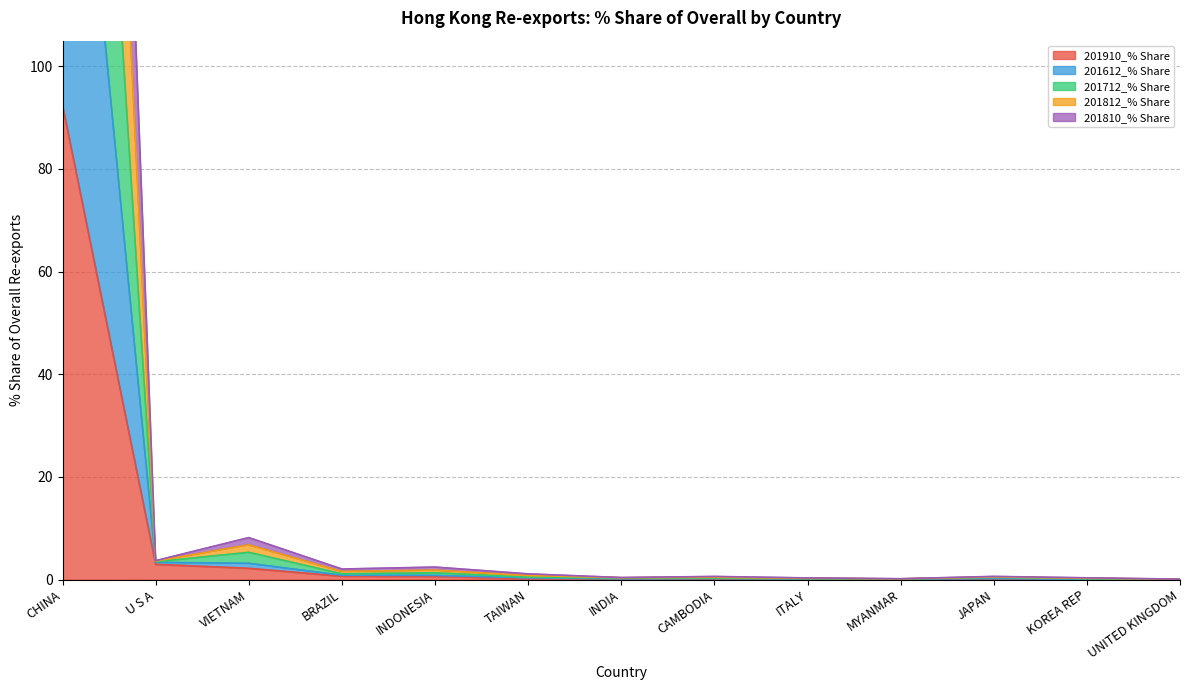

What is the difference between the maximum and minimum values in the 201810_% Share series?

190.1